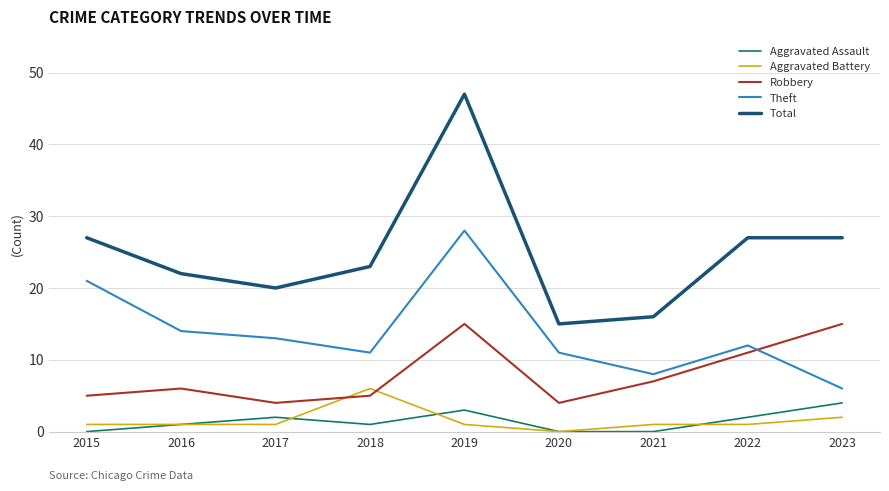

Count the number of categories in the chart.

9